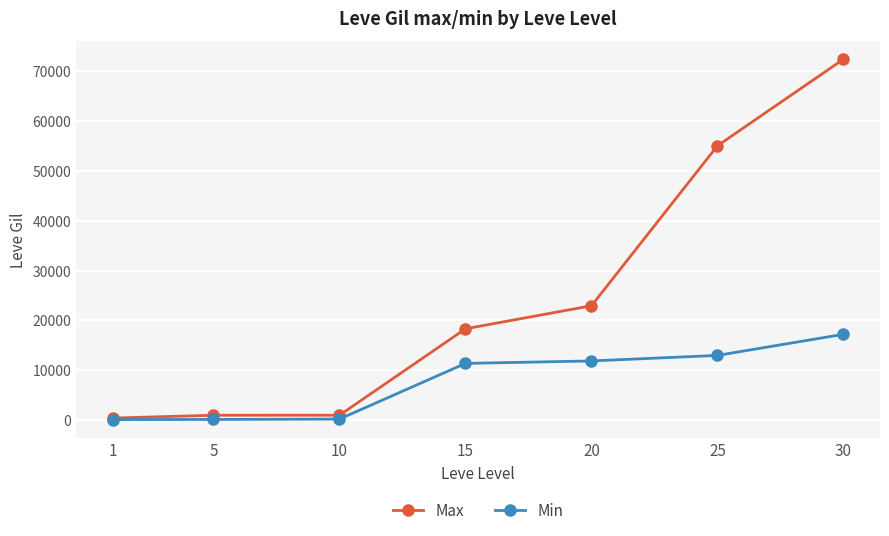

What is the total value across all series at 15?

29720